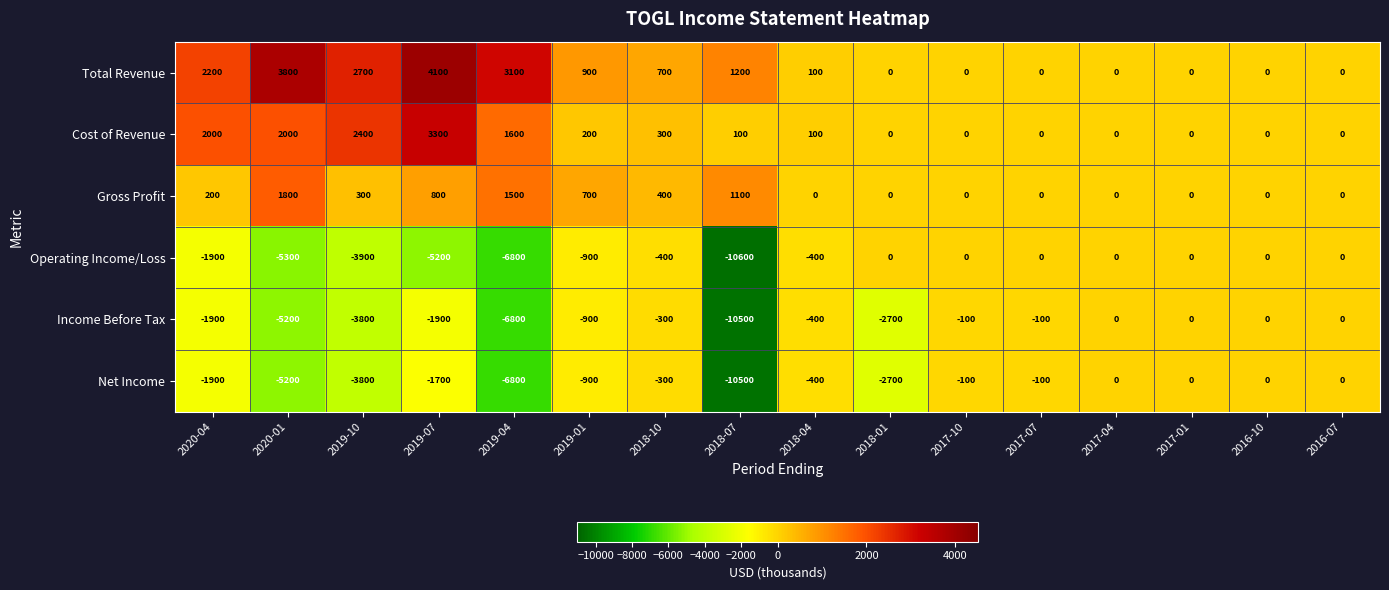

Count the number of data series in this chart.

6